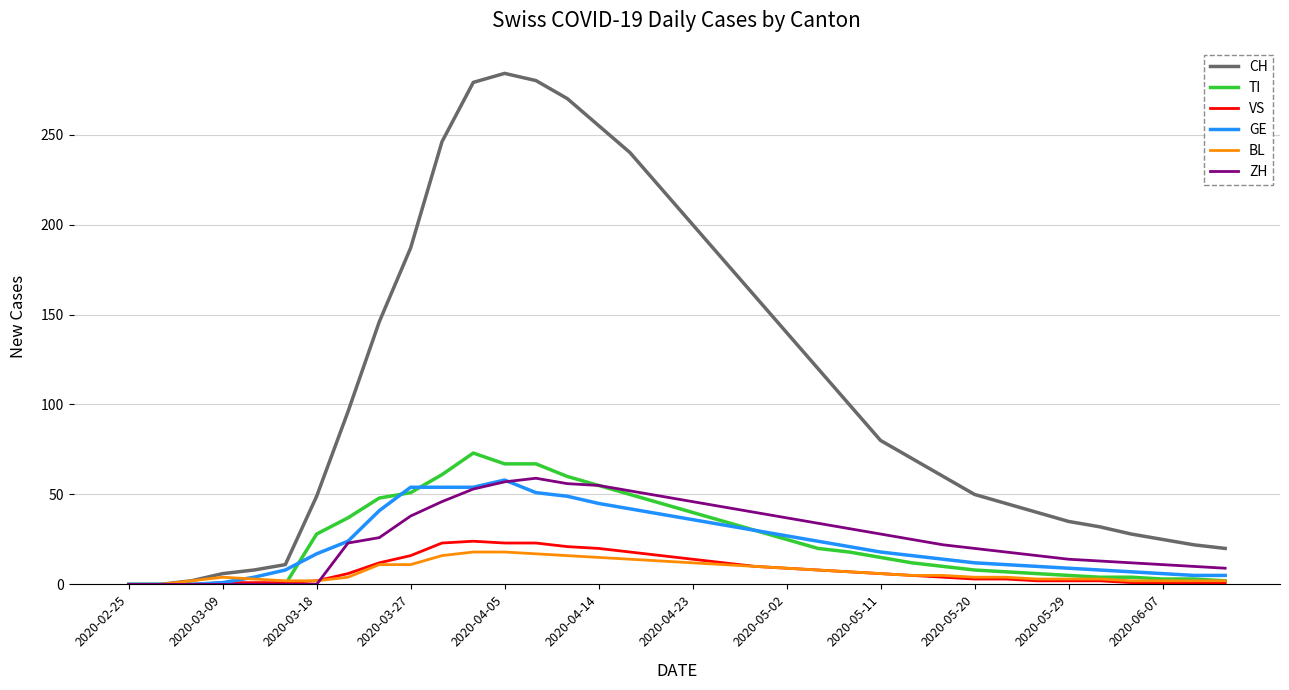

What is the maximum value shown in the chart?

284